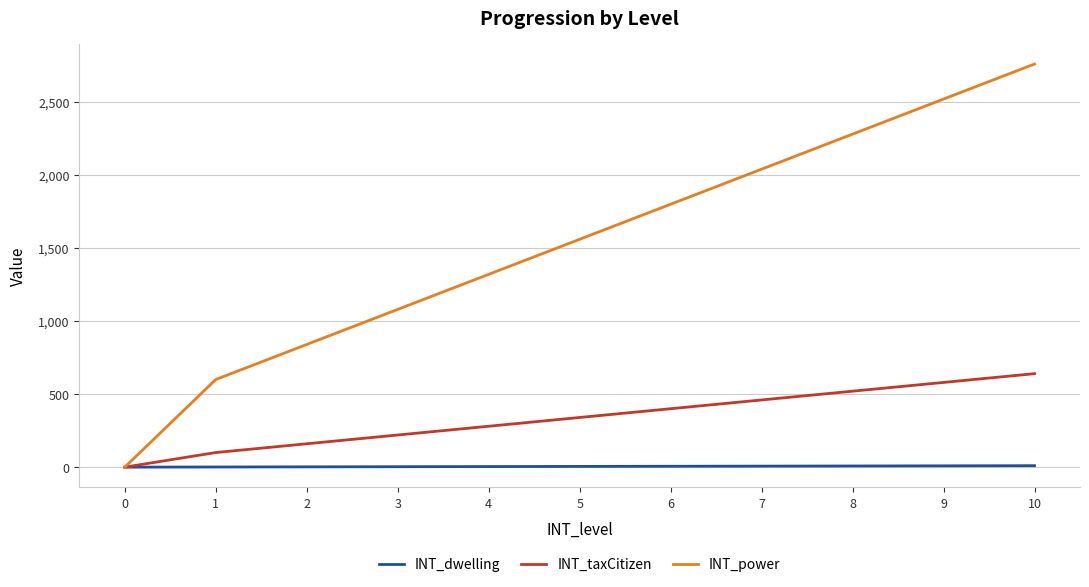

At which category is the sum across all series the highest?

10